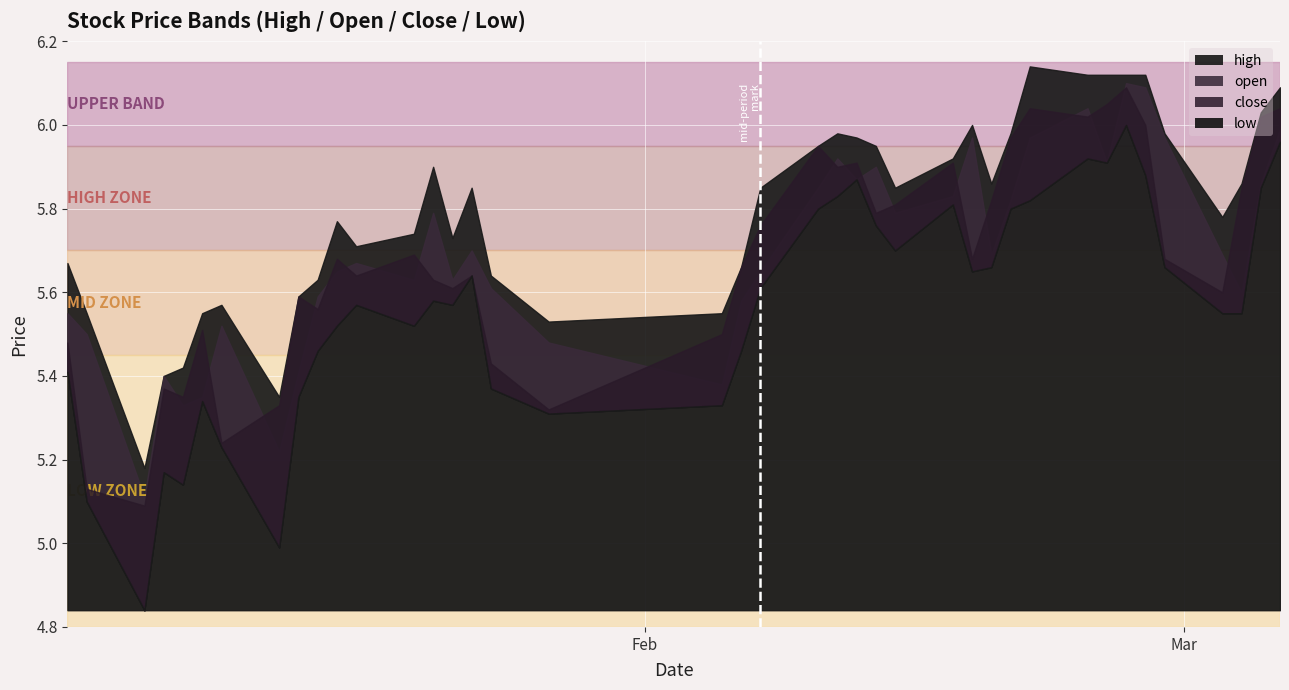

At how many categories does at least one series exceed 5?

40